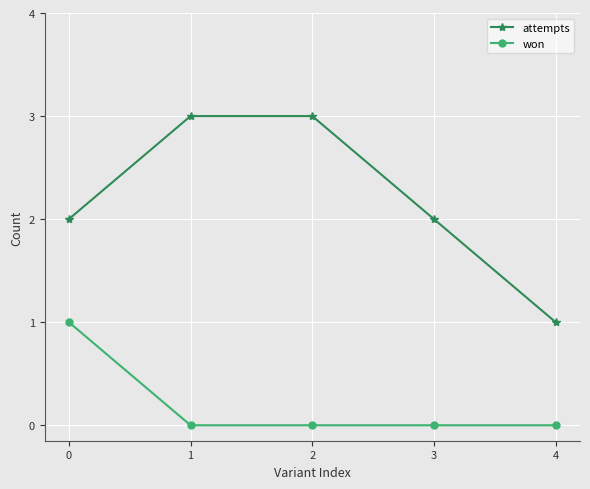

What is the sum of all won values?

1